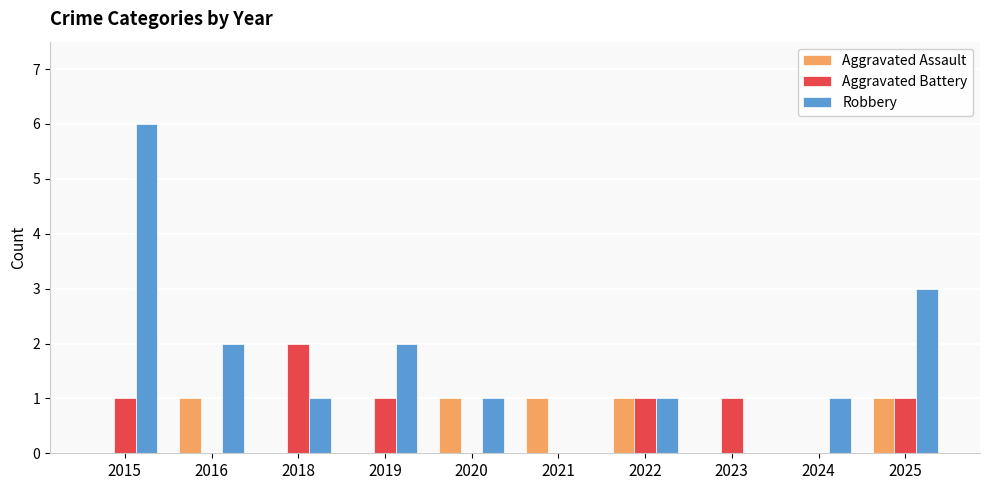

Between 2016 and 2020, which series saw the biggest shift?

Robbery